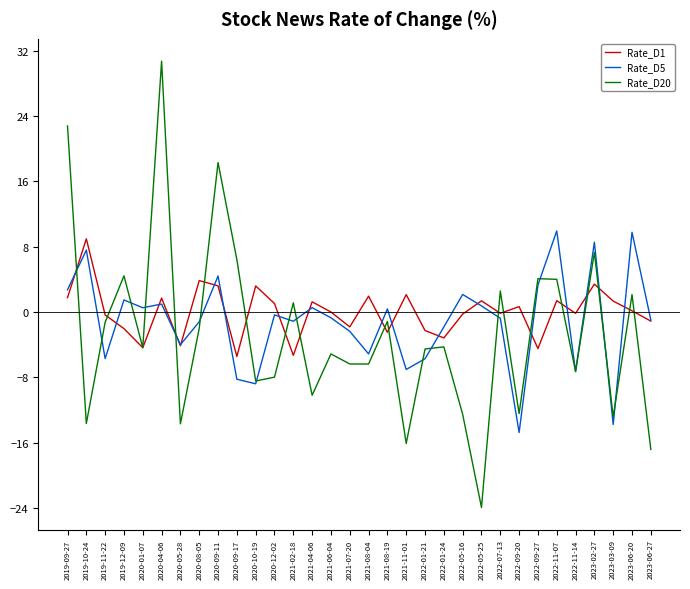

Where do Rate_D1 and Rate_D20 first cross each other?

2019-09-27 and 2019-10-24